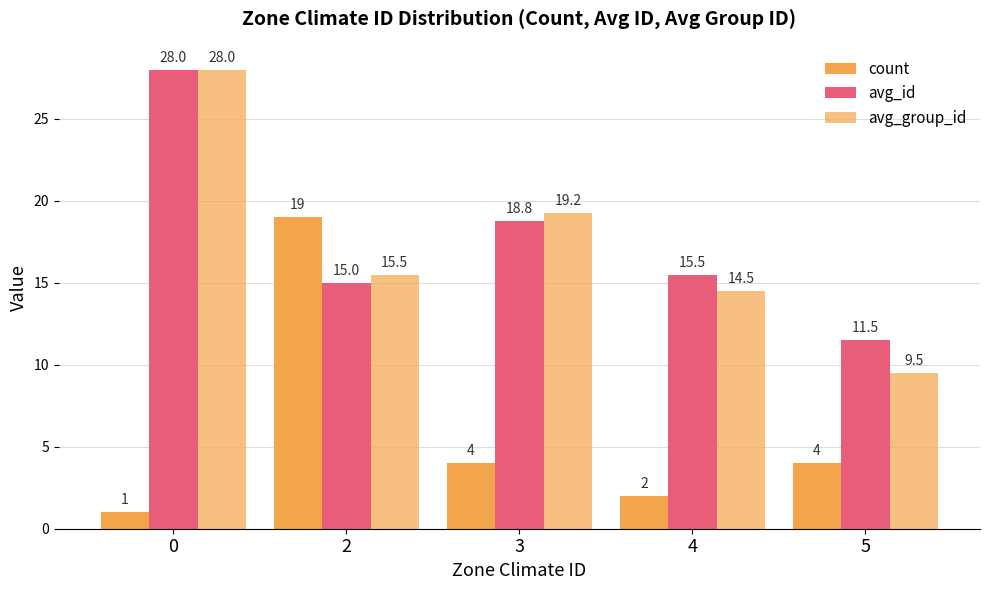

Count the number of categories in the chart.

5